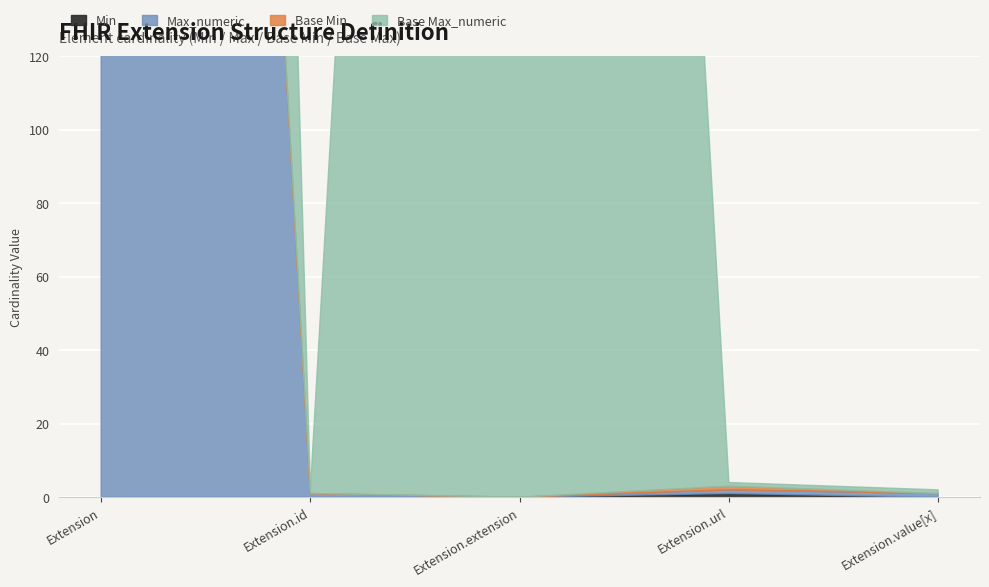

How many lines are shown in the chart?

4